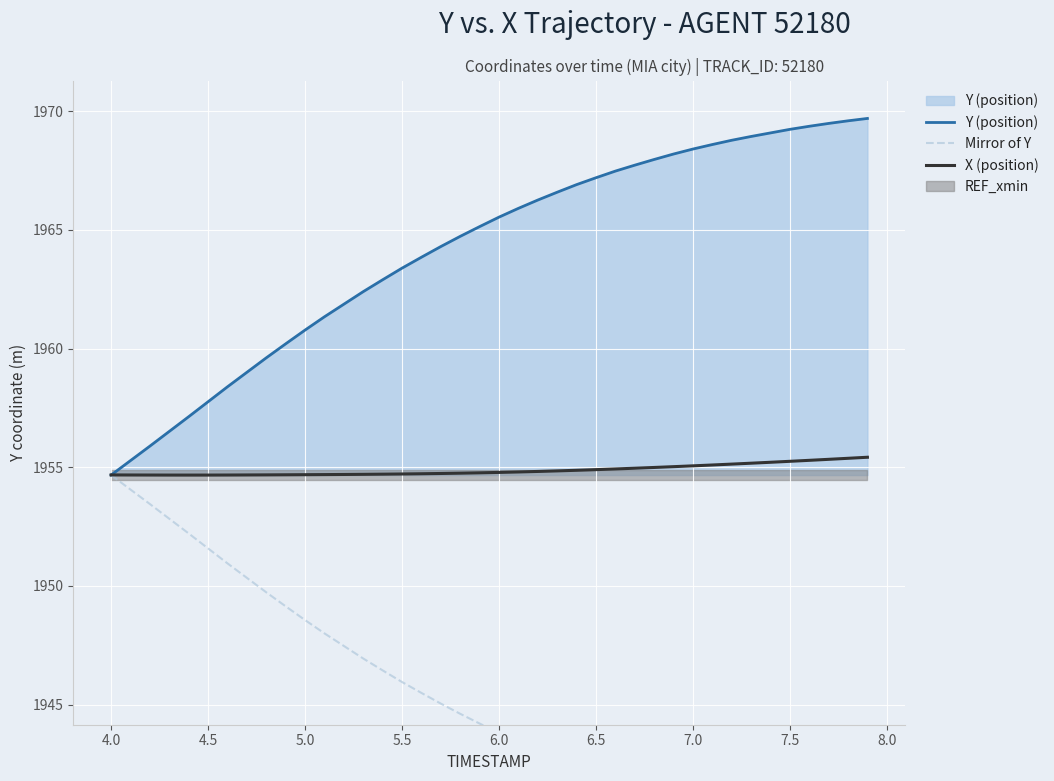

What is the lowest value of the Y (position) series?

1954.7